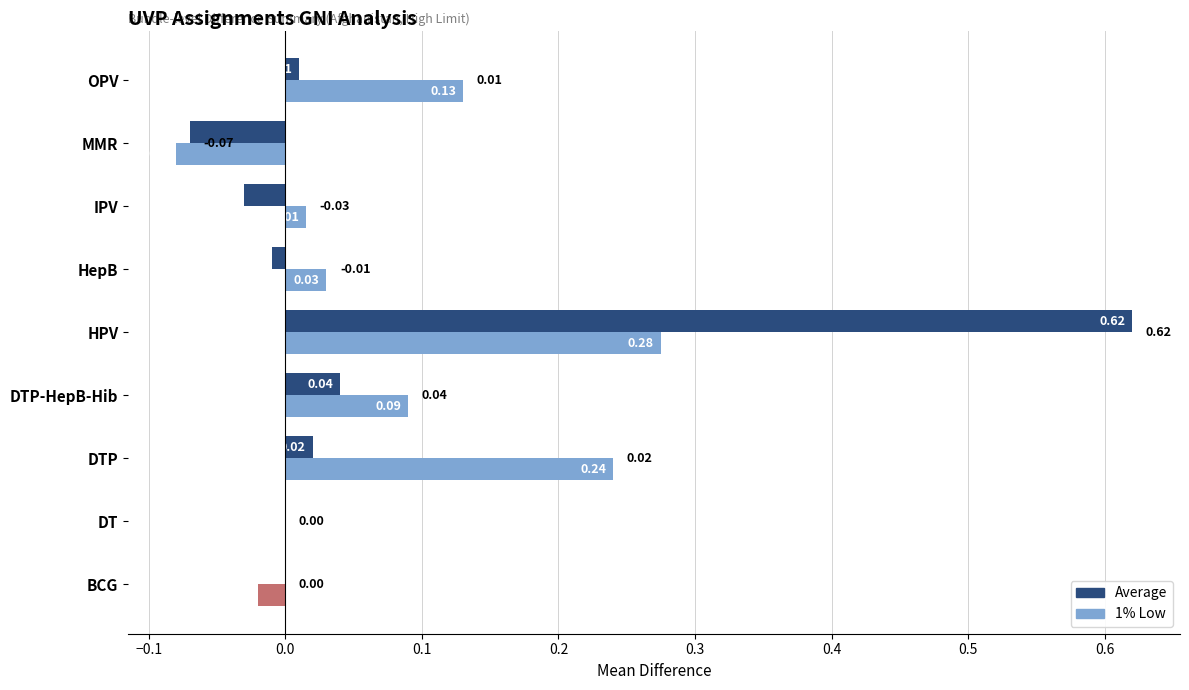

How many data points in 1% Low (Difference_perc_c) are above 0?

6